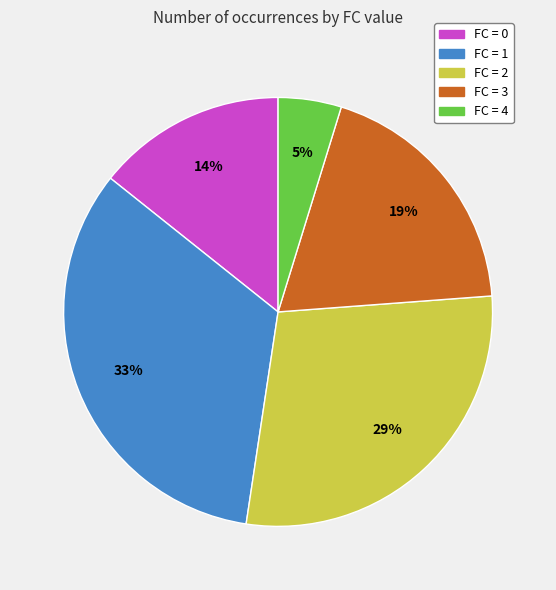

True or false: FC = 4 accounts for 50% of the total.

False